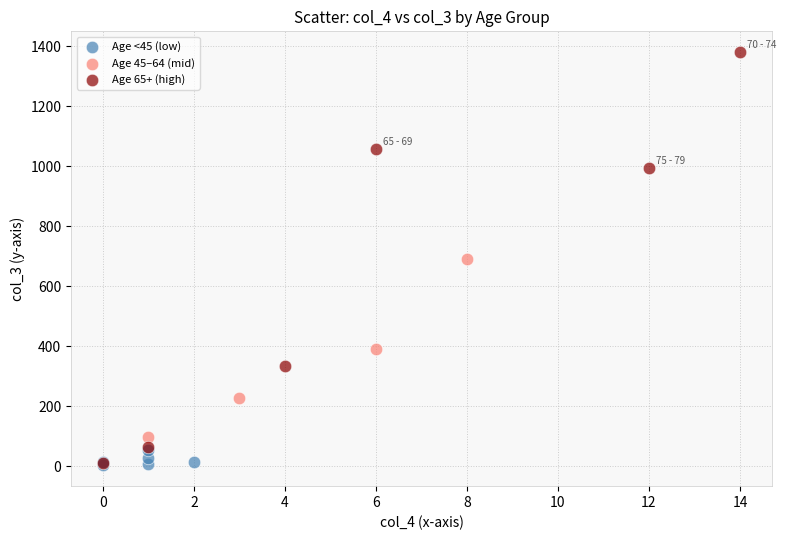

Which series has the largest Y range (max minus min)?

Age 65+ (high)